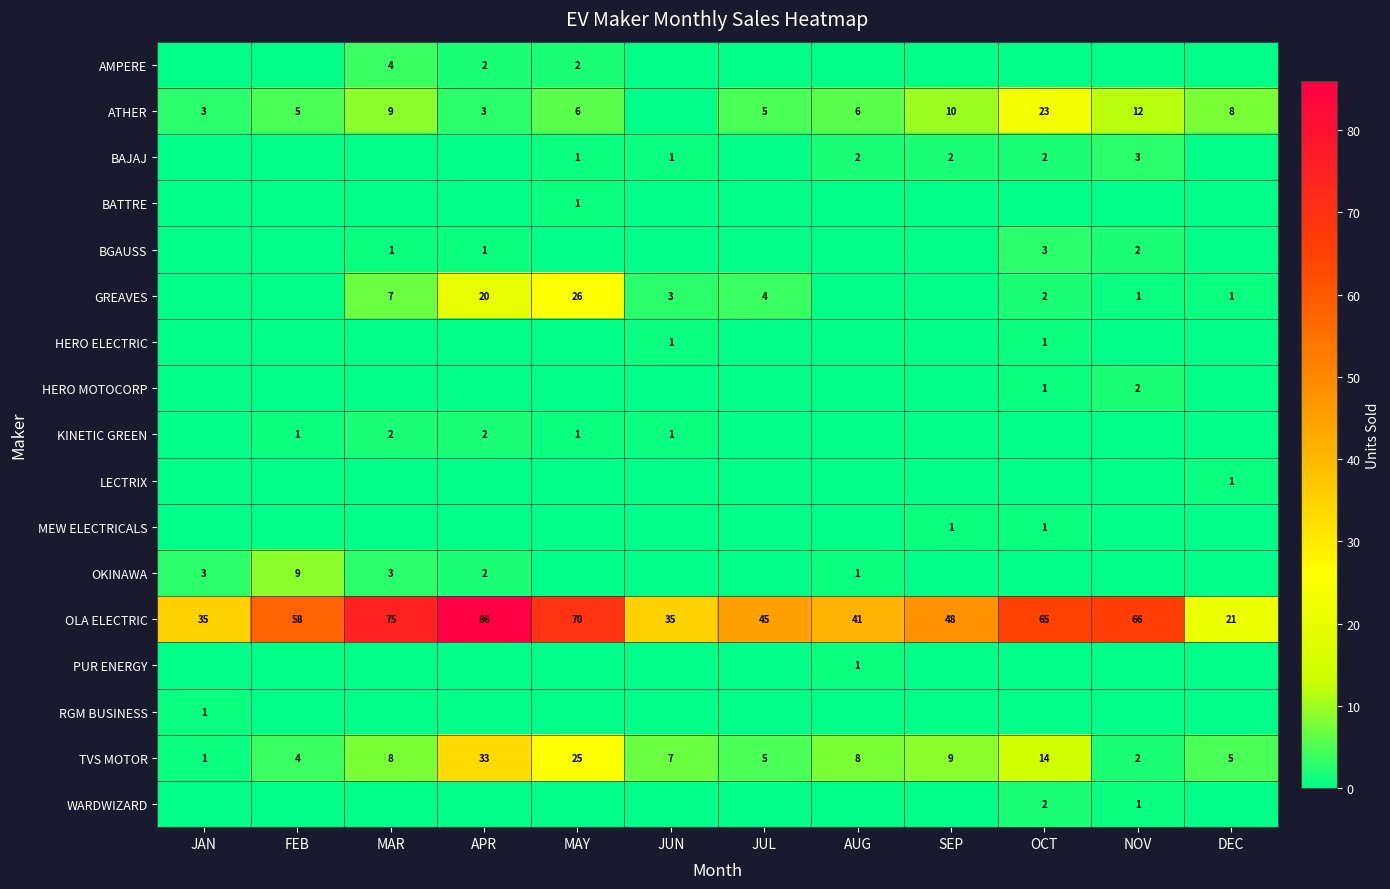

Which has a higher value, FEB or SEP?

FEB